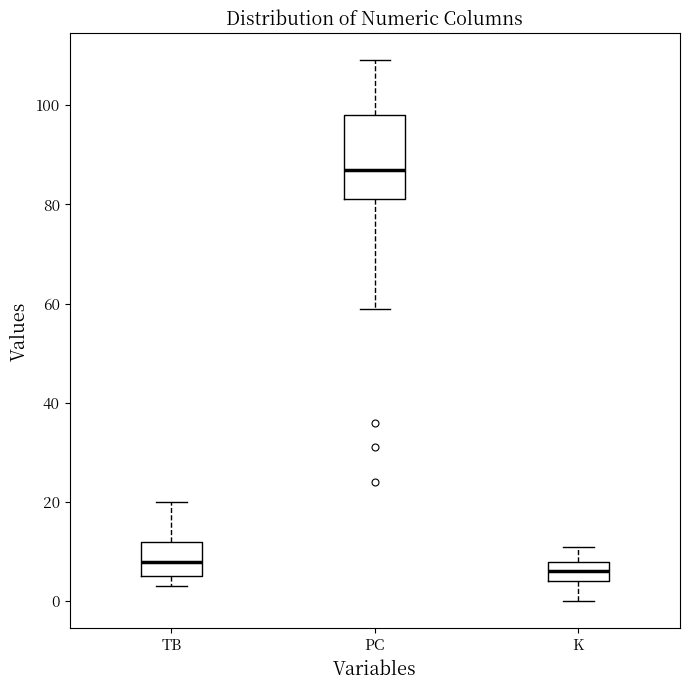

Reading left to right, read every box against the y-axis: the position of its median line, the range the box covers, and the ends of its whiskers. The values are not printed on the chart, so give them approximately, as read against the axis.

TB: median 8, box 6 to 12, whiskers 4 to 20
PC: median 88, box 82 to 98, whiskers 60 to 110
K: median 6, box 4 to 8, whiskers 0 to 12